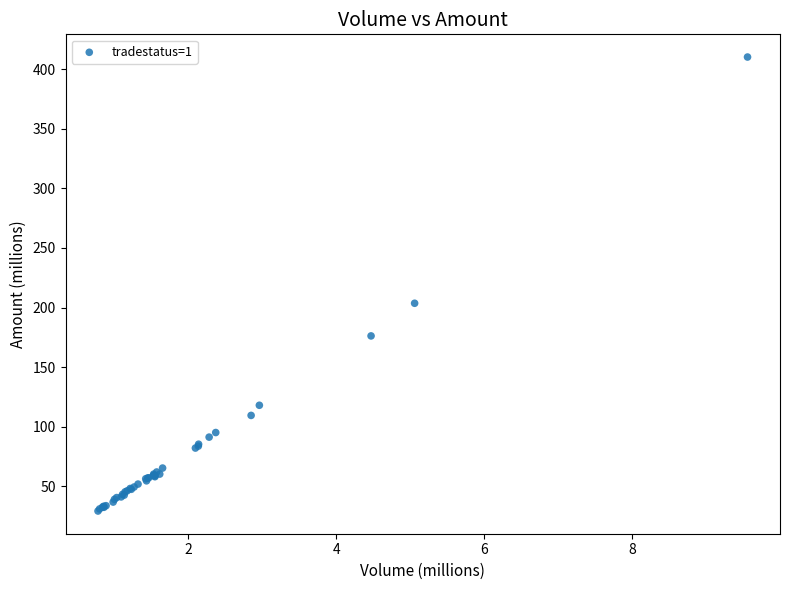

What Y value in the scatter plot is closest to 219?

203.6